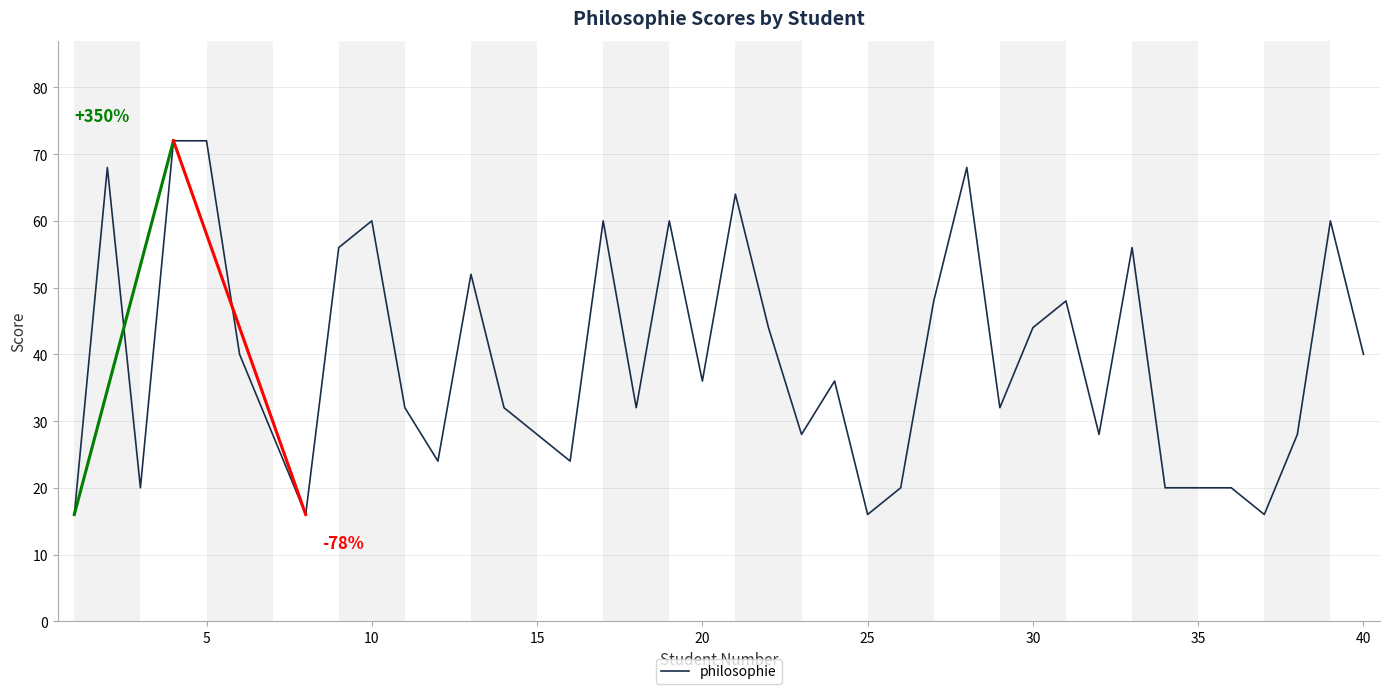

What is the difference between the maximum and minimum values?

56